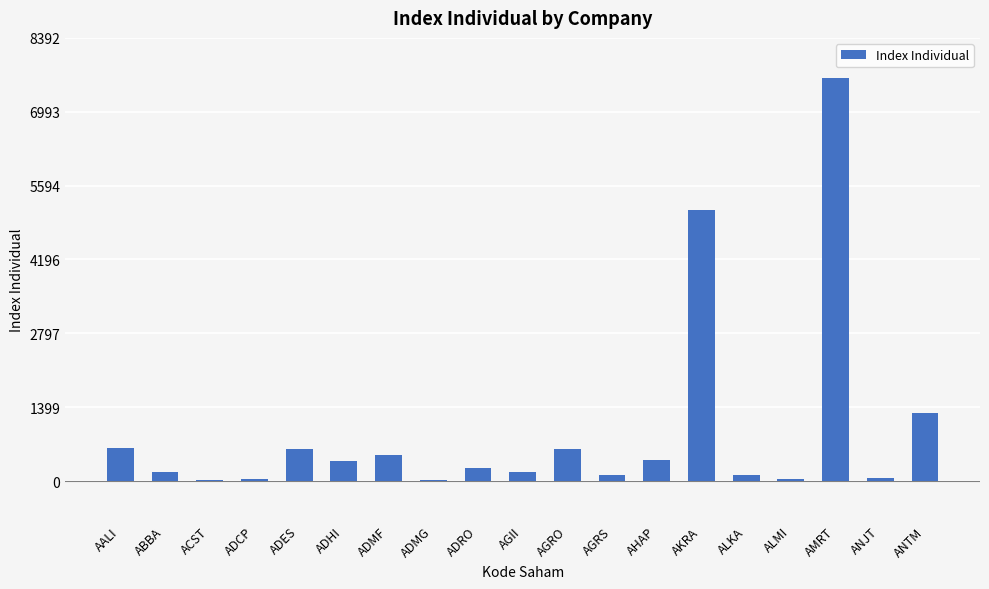

Which has a higher value, AMRT or ADHI?

AMRT